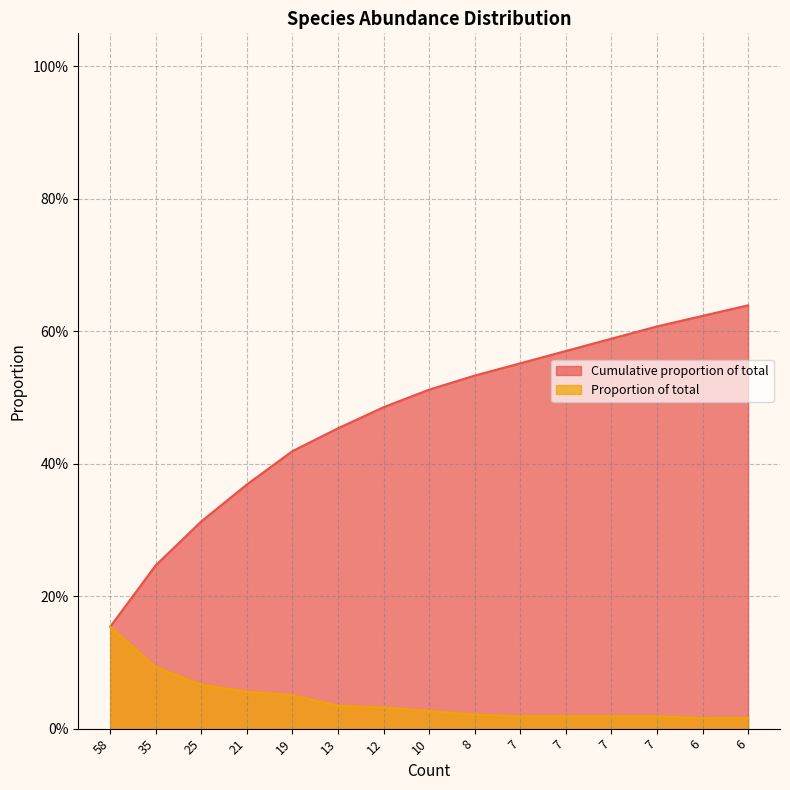

Reading left to right, transcribe all the data shown in this chart.

Cumulative proportion of total: 0.2	0.2	0.3	0.4	0.4	0.5	0.5	0.5	0.5	0.6	0.6	0.6	0.6	0.6	0.6
Proportion of total: 0.2	0.1	0.1	0.1	0.1	0.0	0.0	0.0	0.0	0.0	0.0	0.0	0.0	0.0	0.0